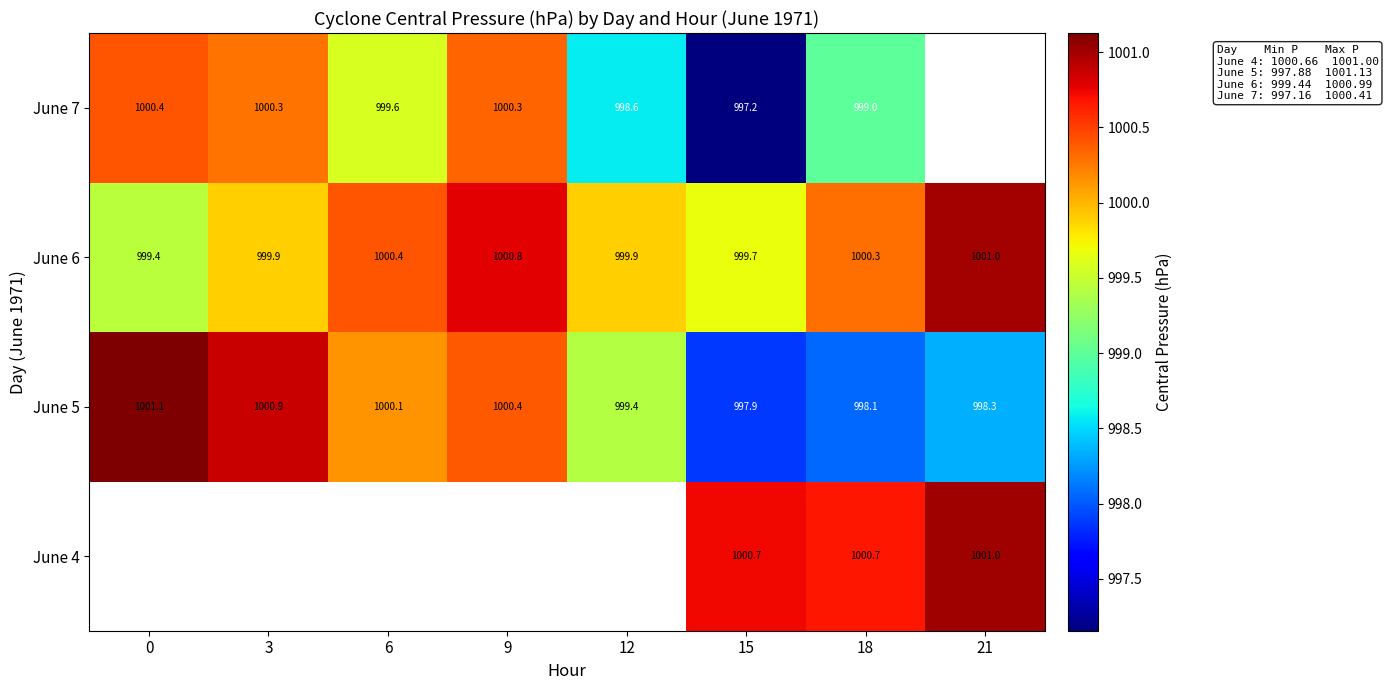

What is the average value of the June 5 series?

999.5